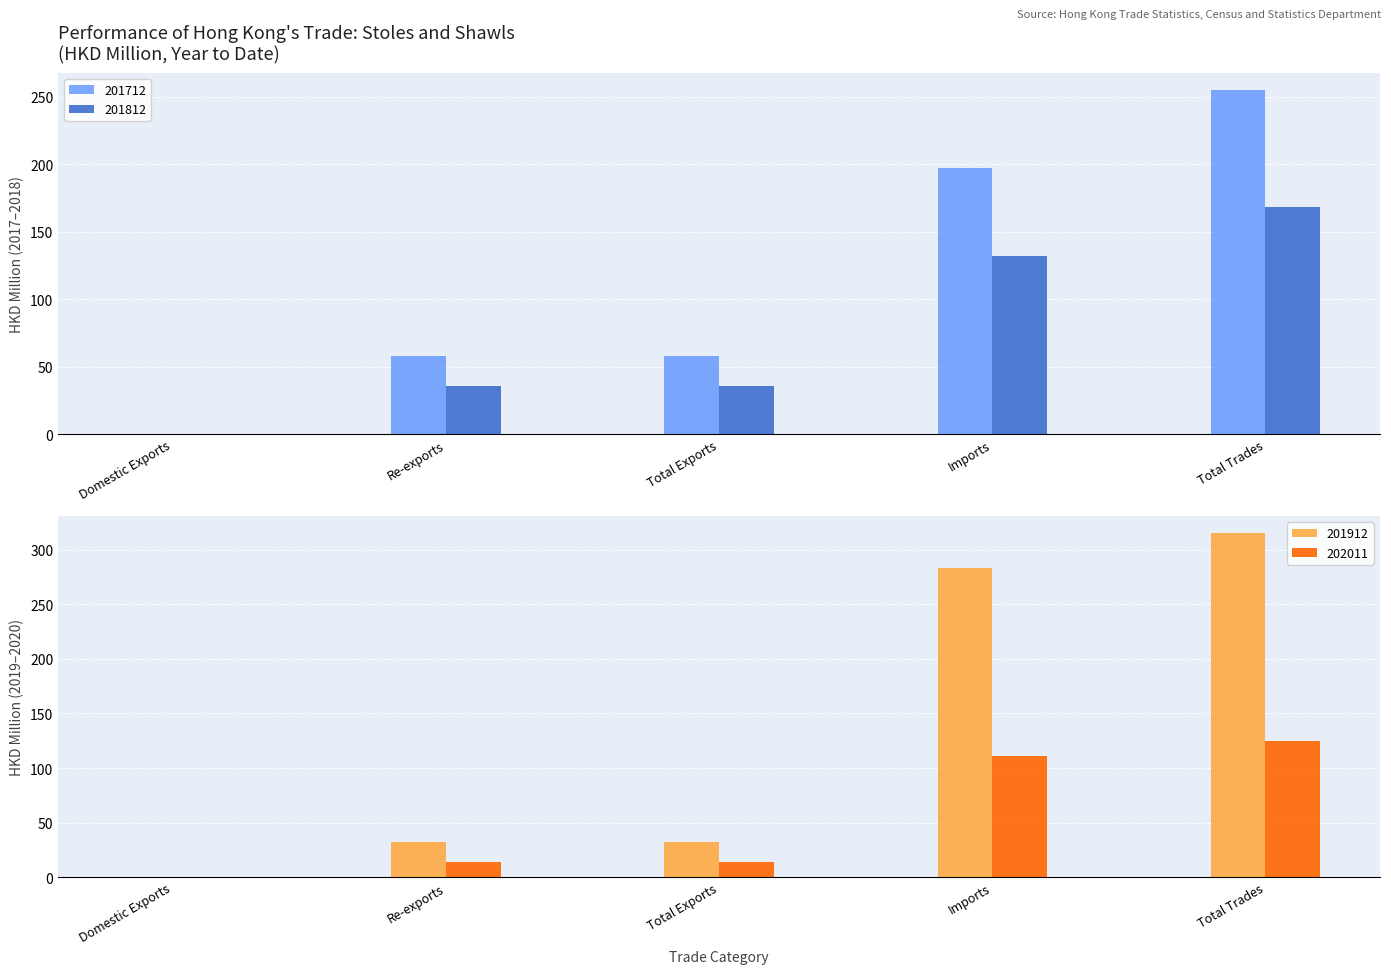

What is the difference between the maximum and second lowest values in the 202011 series?

111.2